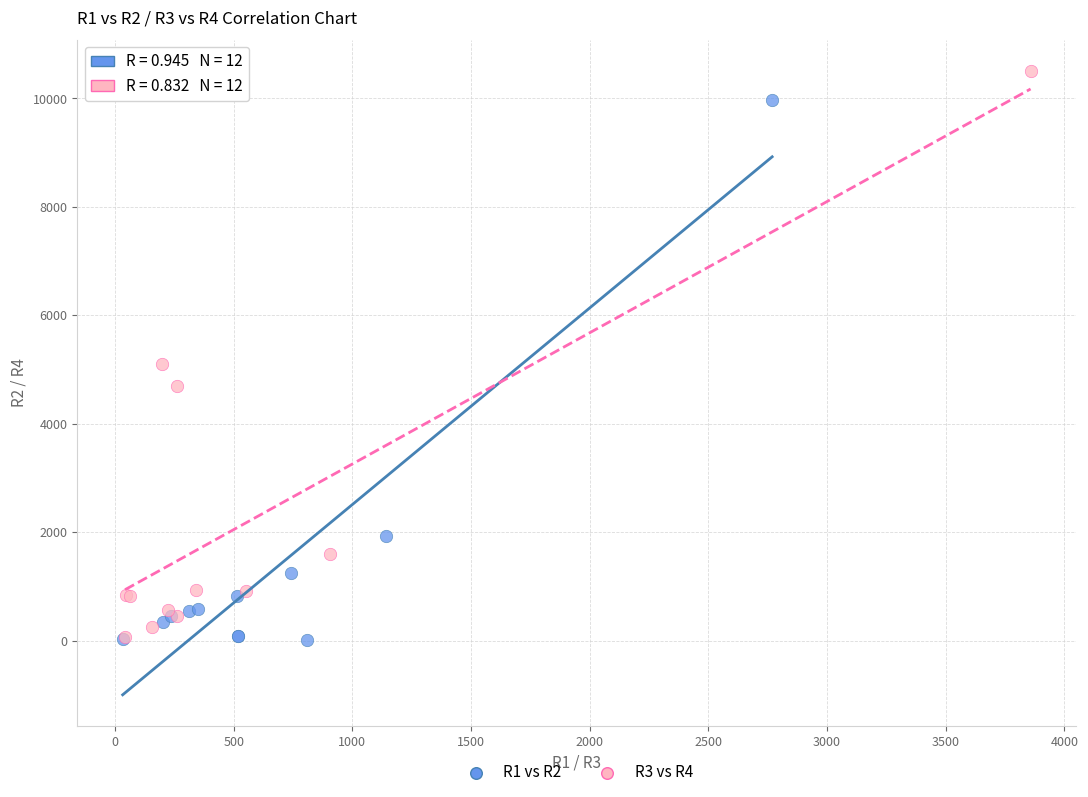

Which series contains the highest Y value?

R3 vs R4